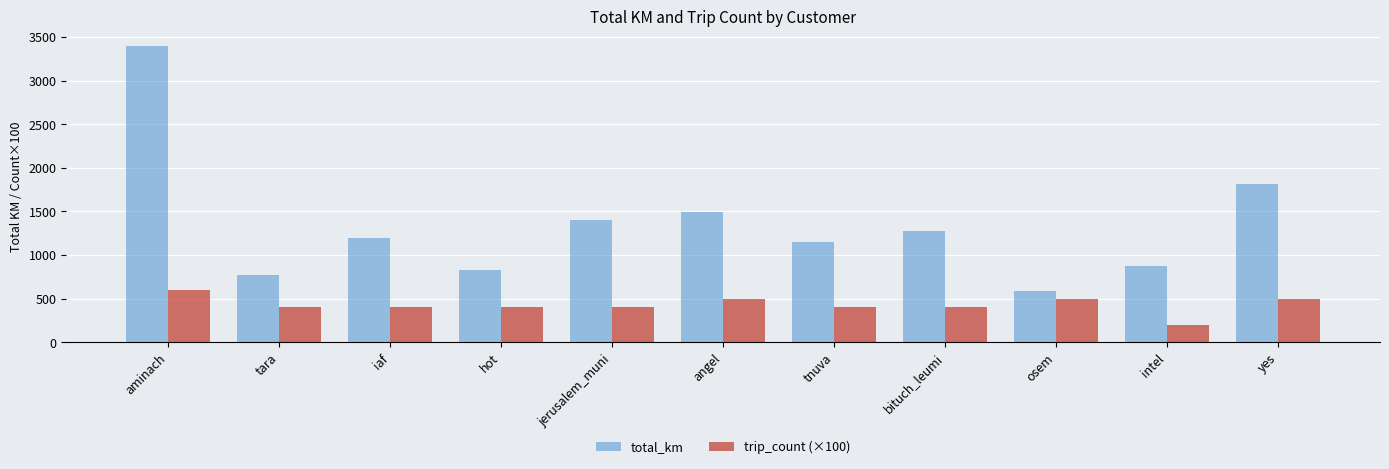

Reading left to right, list all the values displayed in this chart.

total_km: aminach=3399.8	tara=766.6	iaf=1194.6	hot=833.5	jerusalem_muni=1403.7	angel=1493.6	tnuva=1153.5	bituch_leumi=1275.4	osem=587.1	intel=874.7	yes=1816.1
trip_count (×100): aminach=600.0	tara=400.0	iaf=400.0	hot=400.0	jerusalem_muni=400.0	angel=500.0	tnuva=400.0	bituch_leumi=400.0	osem=500.0	intel=200.0	yes=500.0